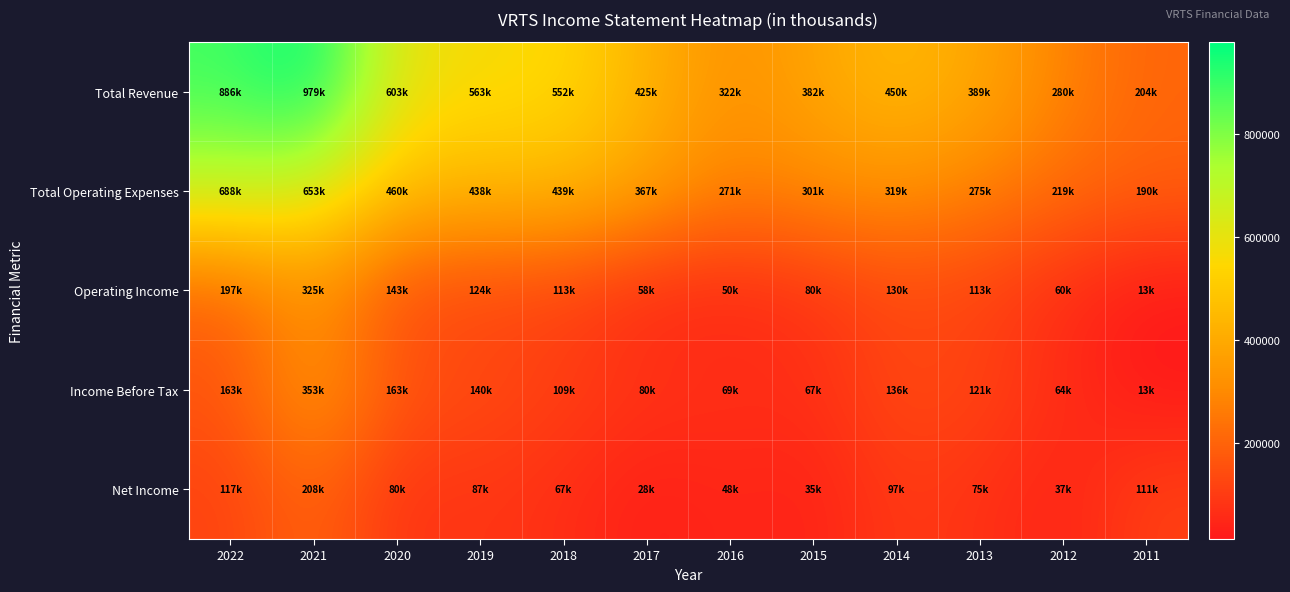

What is the smallest value displayed?

13000